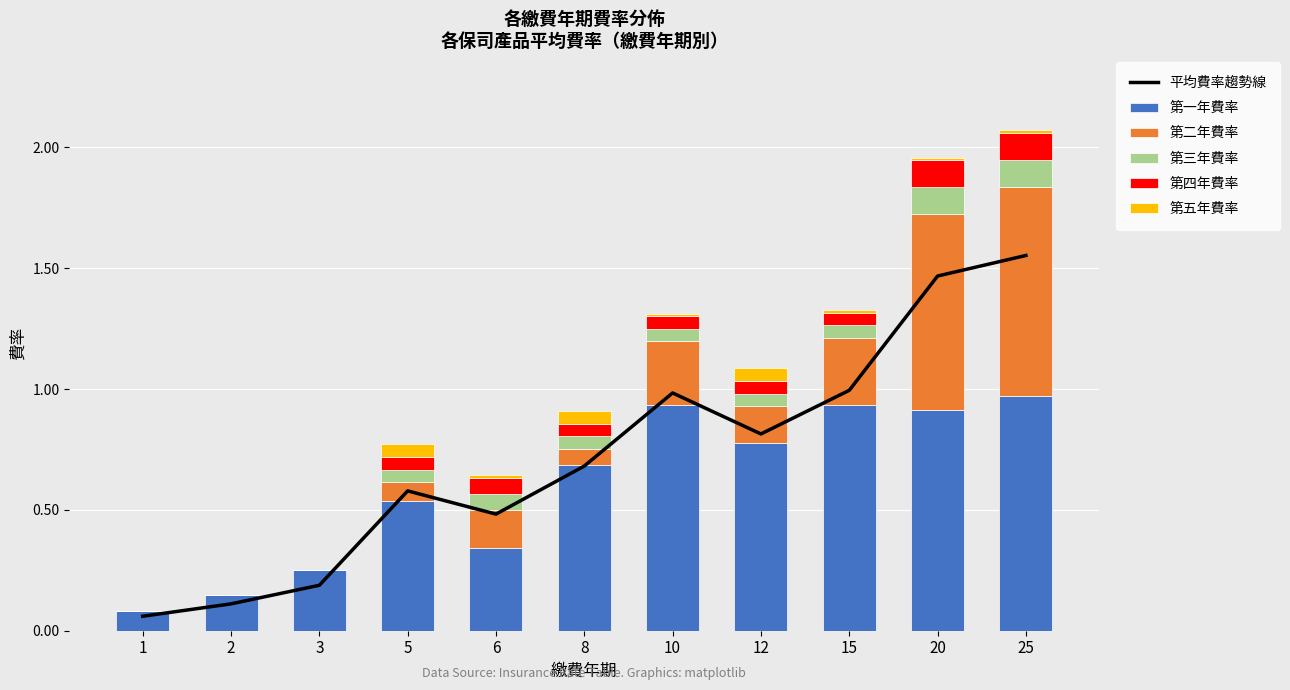

Which category has the highest value across all series?

25